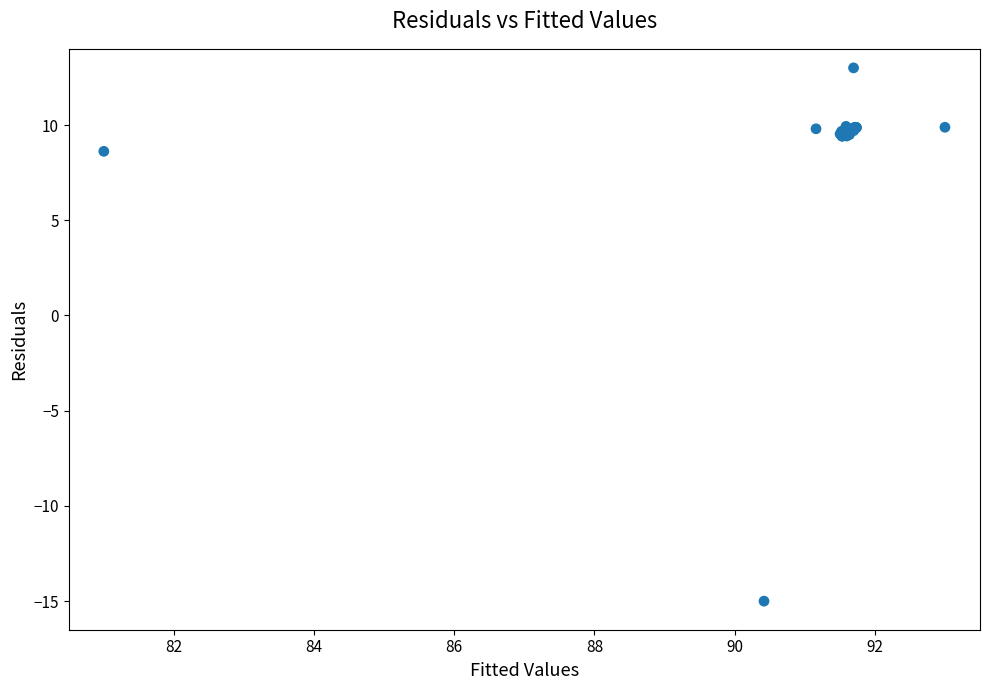

What Y value in the scatter plot is closest to -1?

8.6